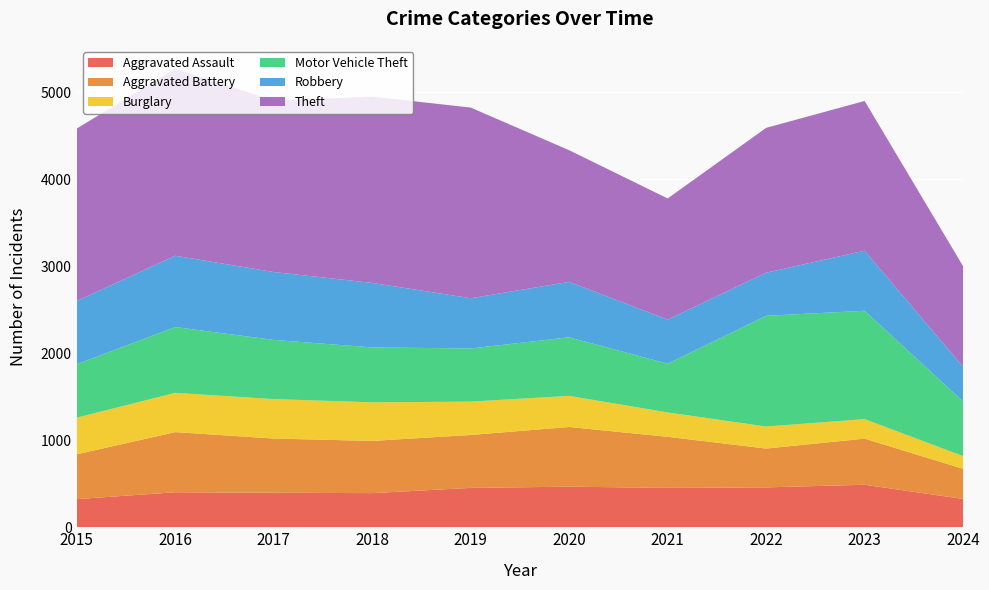

Reading left to right, extract all data points from this chart.

Aggravated Assault: 323	402	396	392	452	466	452	458	488	325
Aggravated Battery: 515	691	623	600	608	686	587	446	530	346
Burglary: 421	451	453	443	383	357	280	253	224	146
Motor Vehicle Theft: 614	756	680	631	611	673	560	1272	1245	628
Robbery: 726	819	780	741	577	637	506	495	690	397
Theft: 1981	2148	1968	2140	2190	1512	1392	1664	1720	1156